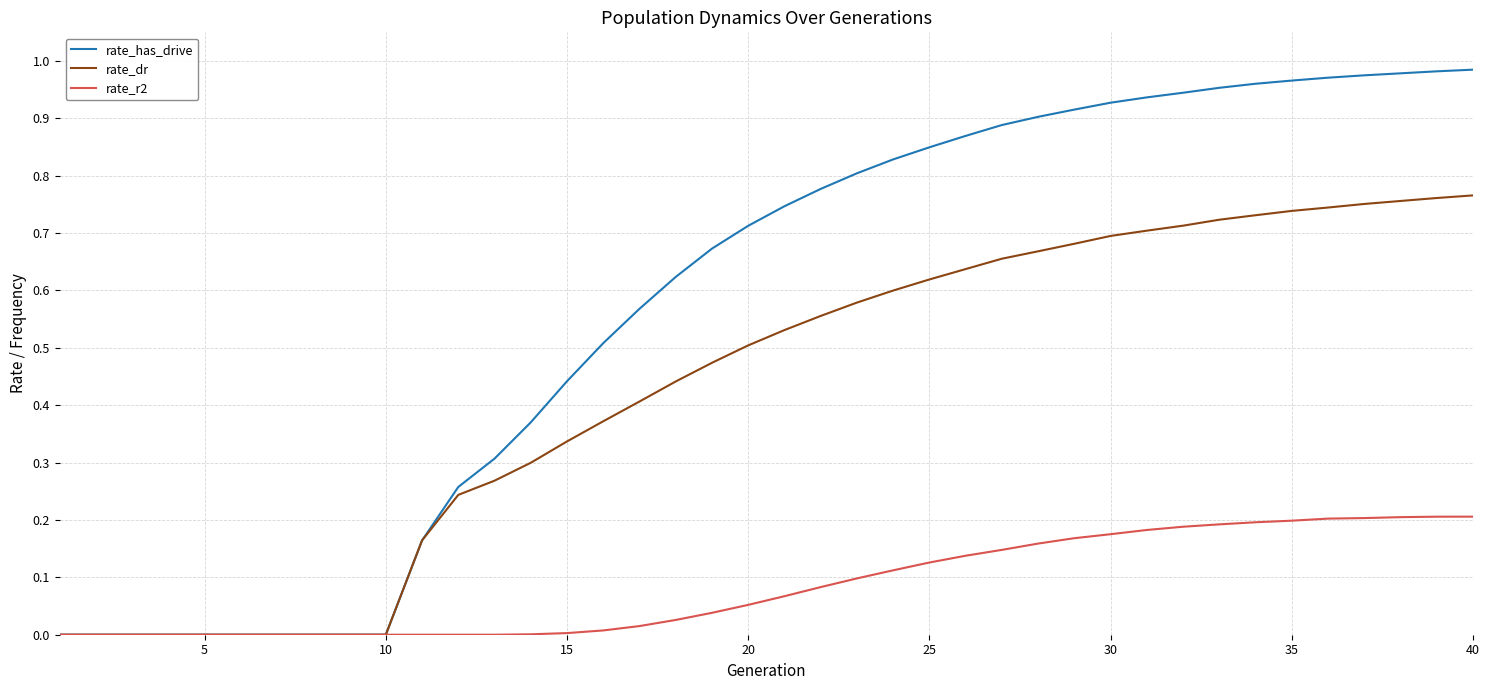

Rank the series by their maximum value, from lowest to highest.

rate_r2, rate_dr, rate_has_drive